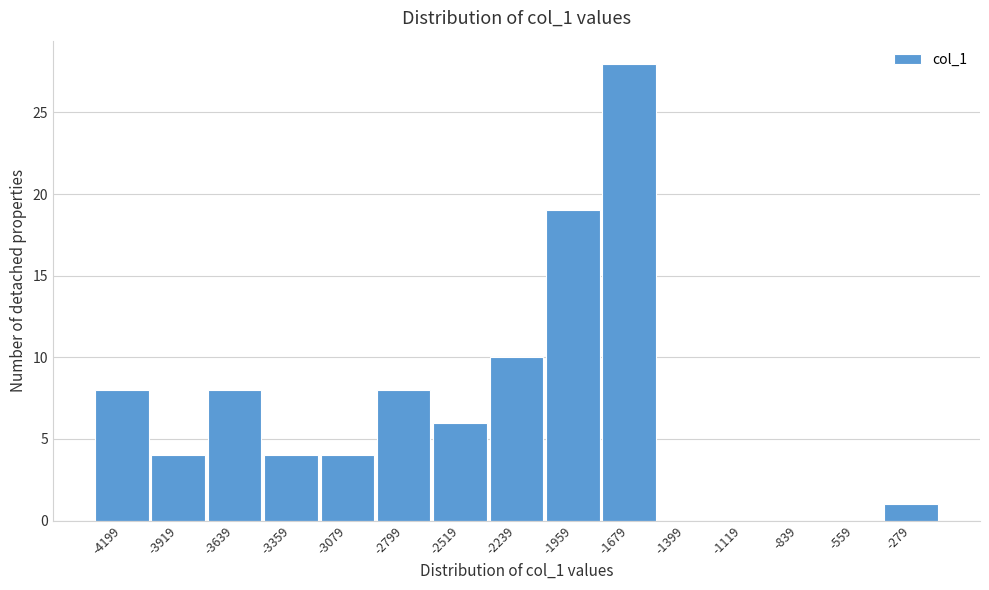

Reading right to left, list all the values displayed in this chart.

-279=1	-559=0	-839=0	-1119=0	-1399=0	-1679=28	-1959=19	-2239=10	-2519=6	-2799=8	-3079=4	-3359=4	-3639=8	-3919=4	-4199=8